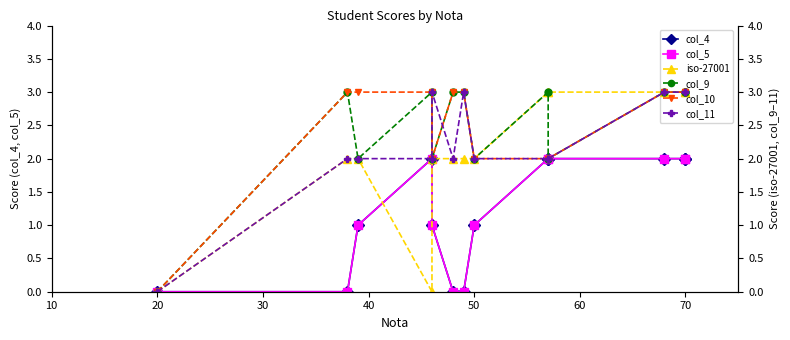

True or false: col_5 and col_10 intersect in this chart.

False